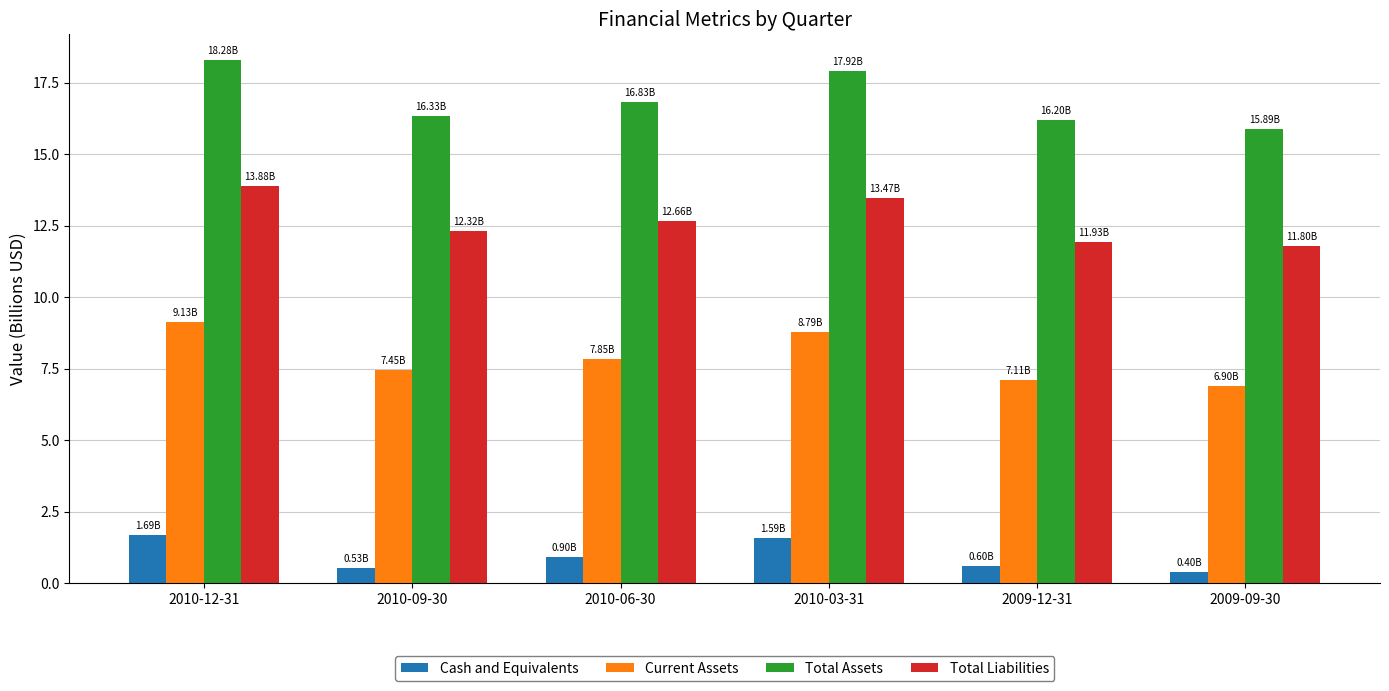

What is the difference between the Cash and Equivalents values at 2010-06-30 and 2010-09-30?

0.4